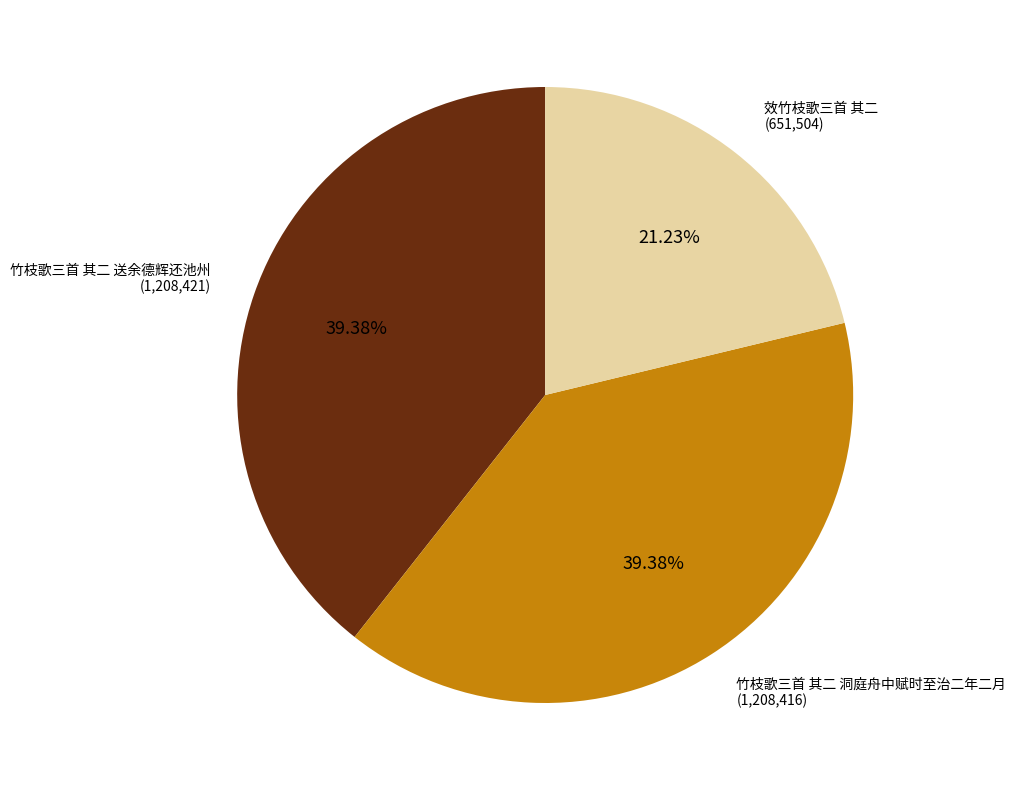

Is there any slice that represents more than half of the pie?

No